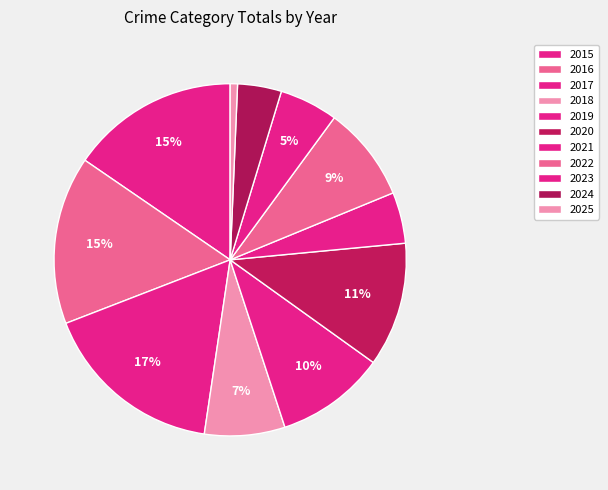

How many segments does this pie chart have?

11